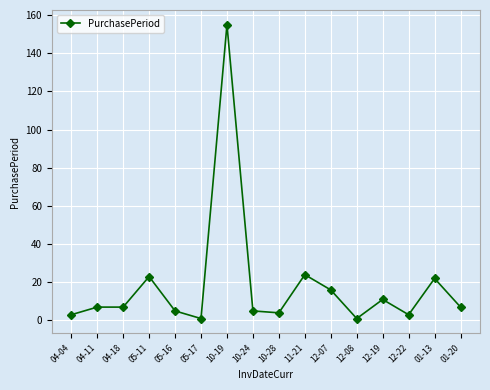

What is the difference between the maximum and second lowest values?

154